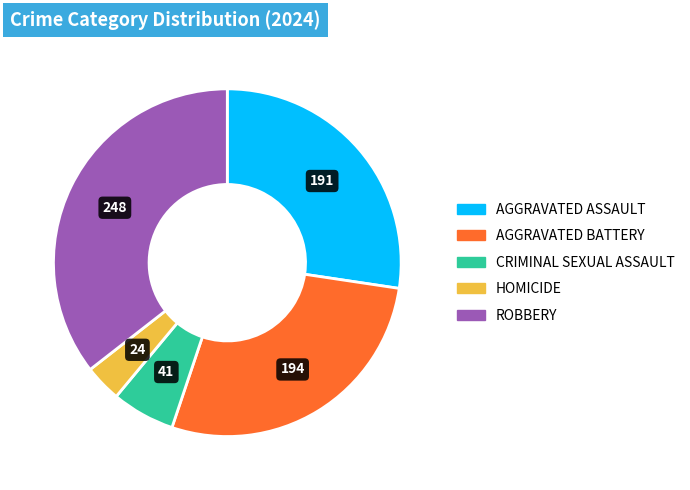

Does any single category account for the majority?

No